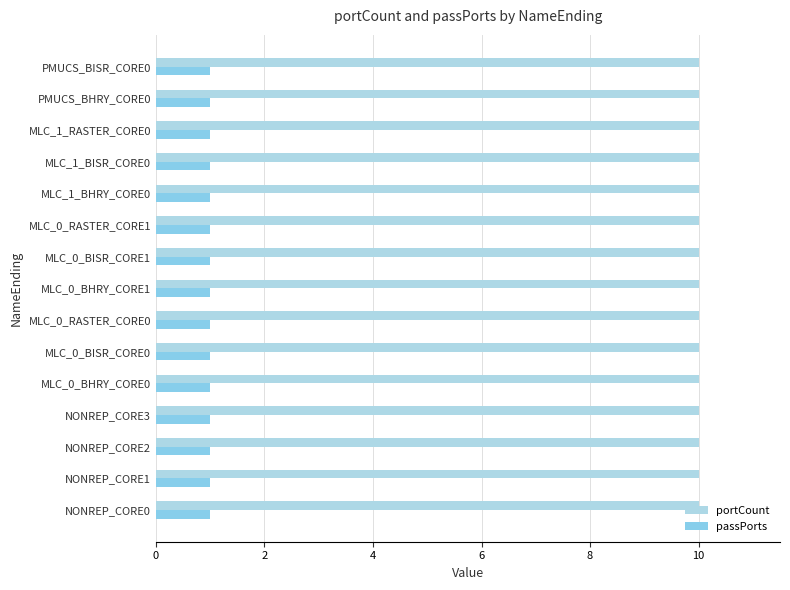

True or false: portCount has a value of 10 at NONREP_CORE2.

True